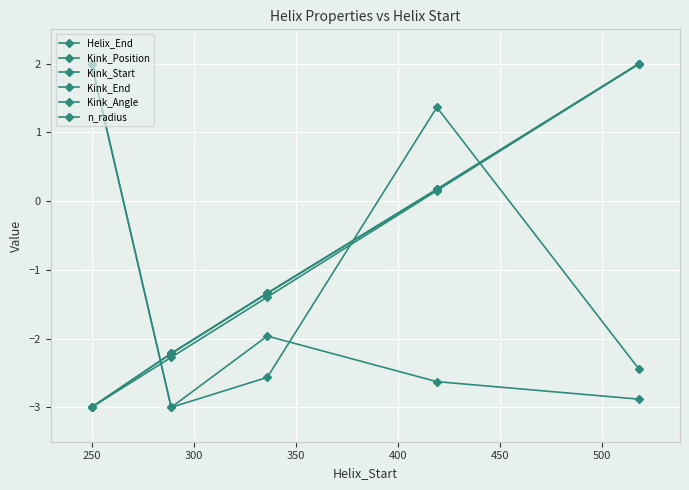

Reading left to right, what are all the values shown in this chart?

Helix_End: -3.0	-2.3	-1.4	0.2	2.0
Kink_Position: -3.0	-2.2	-1.3	0.2	2.0
Kink_Start: -3.0	-2.2	-1.3	0.2	2.0
Kink_End: -3.0	-2.2	-1.3	0.2	2.0
Kink_Angle: 2.0	-3.0	-2.6	1.4	-2.4
n_radius: 2.0	-3.0	-2.0	-2.6	-2.9